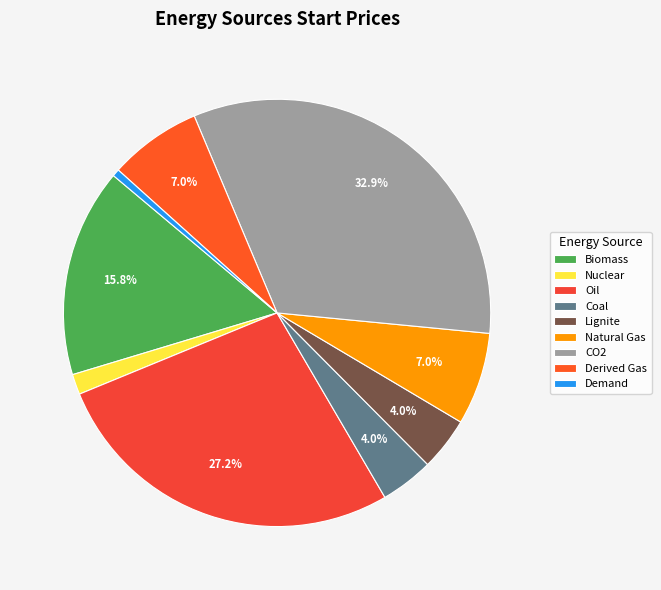

The Derived Gas slice represents 1% of the pie. True or false?

False